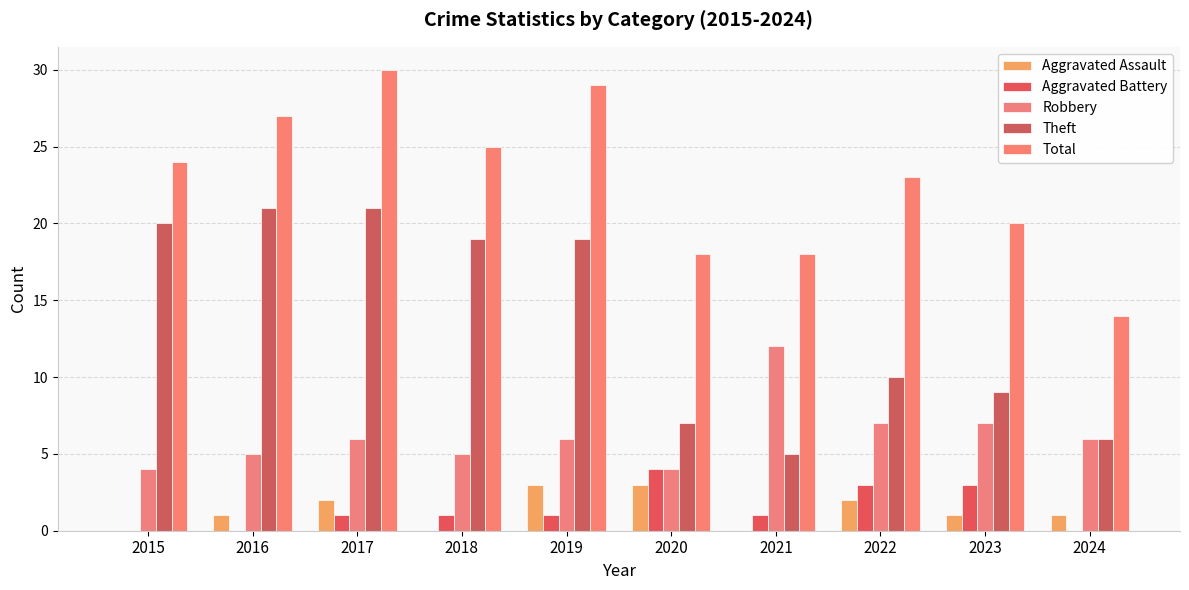

Does the chart contain stacked bars?

No